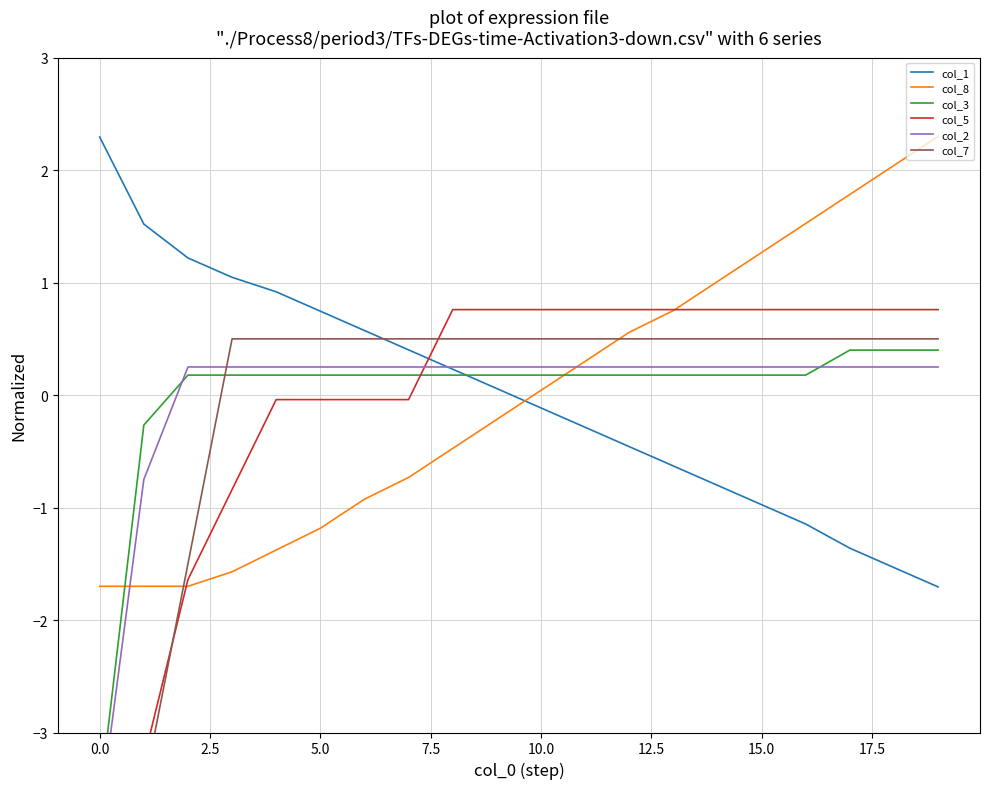

Reading left to right, what are all the values shown in this chart?

col_1: 2.3	1.5	1.2	1.0	0.9	0.7	0.6	0.4	0.2	0.1	-0.1	-0.3	-0.5	-0.6	-0.8	-1.0	-1.1	-1.4	-1.5	-1.7
col_8: -1.7	-1.7	-1.7	-1.6	-1.4	-1.2	-0.9	-0.7	-0.5	-0.2	0.0	0.3	0.6	0.8	1.0	1.3	1.5	1.8	2.0	2.3
col_3: -3.6	-0.3	0.2	0.2	0.2	0.2	0.2	0.2	0.2	0.2	0.2	0.2	0.2	0.2	0.2	0.2	0.2	0.4	0.4	0.4
col_5: -3.2	-3.2	-1.6	-0.8	-0.0	-0.0	-0.0	-0.0	0.8	0.8	0.8	0.8	0.8	0.8	0.8	0.8	0.8	0.8	0.8	0.8
col_2: -3.7	-0.7	0.2	0.2	0.2	0.2	0.2	0.2	0.2	0.2	0.2	0.2	0.2	0.2	0.2	0.2	0.2	0.2	0.2	0.2
col_7: -3.5	-3.5	-1.5	0.5	0.5	0.5	0.5	0.5	0.5	0.5	0.5	0.5	0.5	0.5	0.5	0.5	0.5	0.5	0.5	0.5